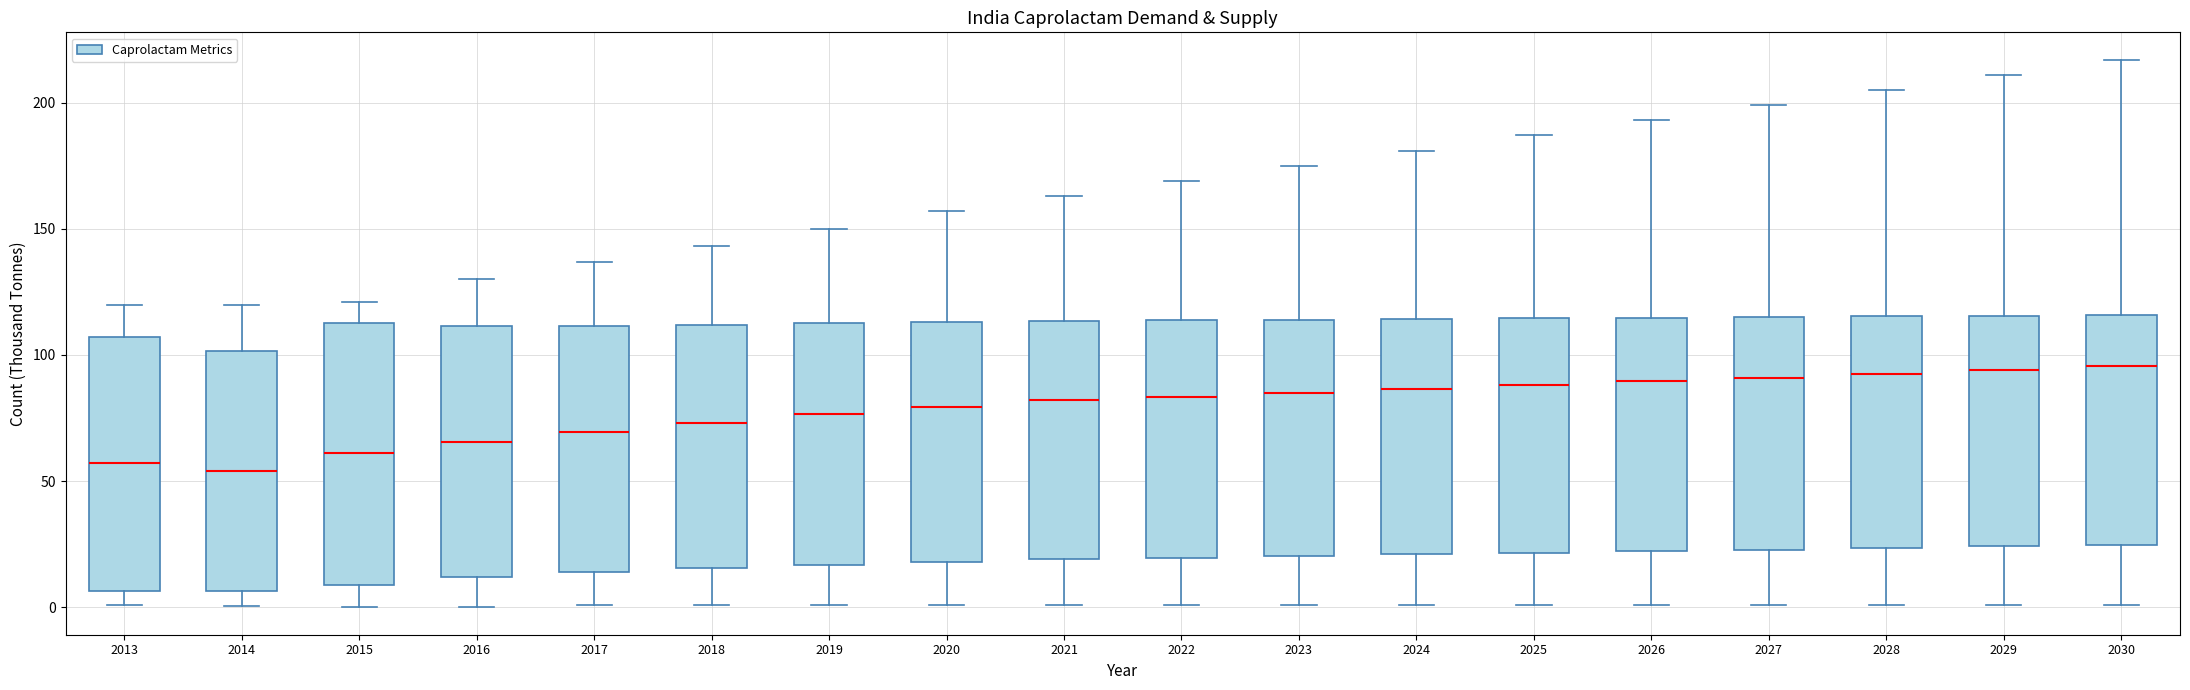

Reading left to right, read every box against the y-axis: the position of its median line, the range the box covers, and the ends of its whiskers. The values are not printed on the chart, so give them approximately, as read against the axis.

2013: median 55, box 5 to 105, whiskers 0 to 120
2014: median 55, box 5 to 100, whiskers 0 to 120
2015: median 60, box 10 to 110, whiskers 0 to 120
2016: median 65, box 10 to 110, whiskers 0 to 130
2017: median 70, box 15 to 110, whiskers 0 to 135
2018: median 75, box 15 to 110, whiskers 0 to 145
2019: median 75, box 15 to 115, whiskers 0 to 150
2020: median 80, box 20 to 115, whiskers 0 to 155
2021: median 80, box 20 to 115, whiskers 0 to 165
2022: median 85, box 20 to 115, whiskers 0 to 170
2023: median 85, box 20 to 115, whiskers 0 to 175
2024: median 85, box 20 to 115, whiskers 0 to 180
2025: median 90, box 20 to 115, whiskers 0 to 185
2026: median 90, box 20 to 115, whiskers 0 to 195
2027: median 90, box 25 to 115, whiskers 0 to 200
2028: median 95, box 25 to 115, whiskers 0 to 205
2029: median 95, box 25 to 115, whiskers 0 to 210
2030: median 95, box 25 to 115, whiskers 0 to 215